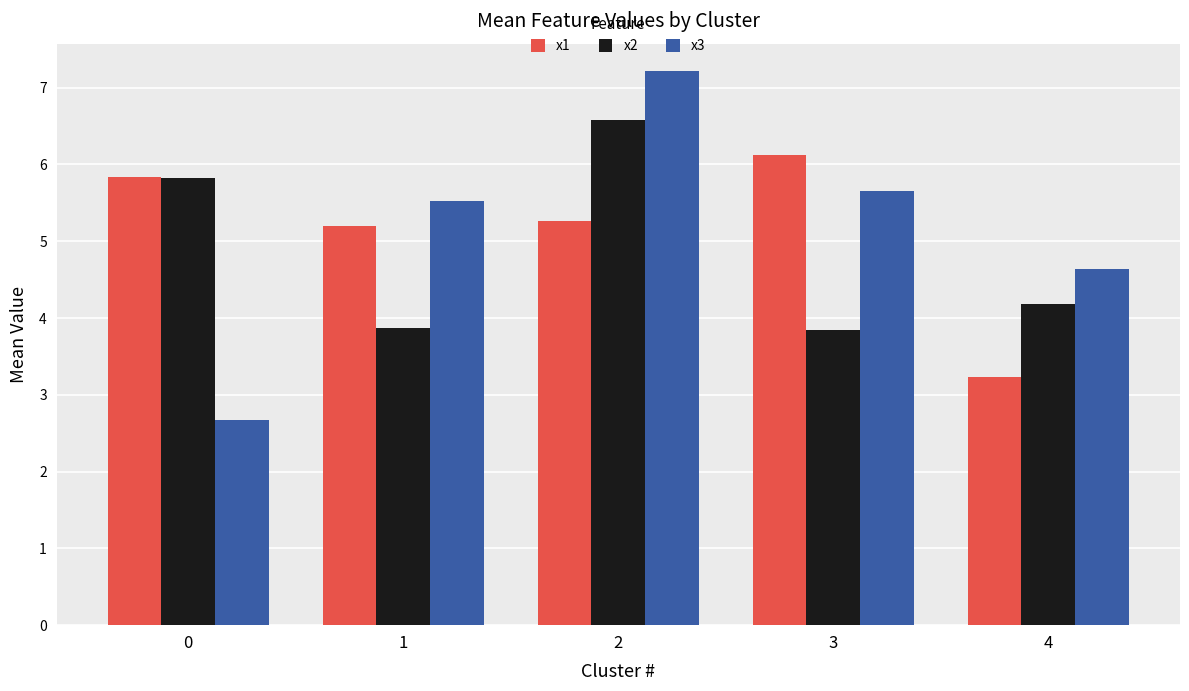

How many data points does each series have?

5